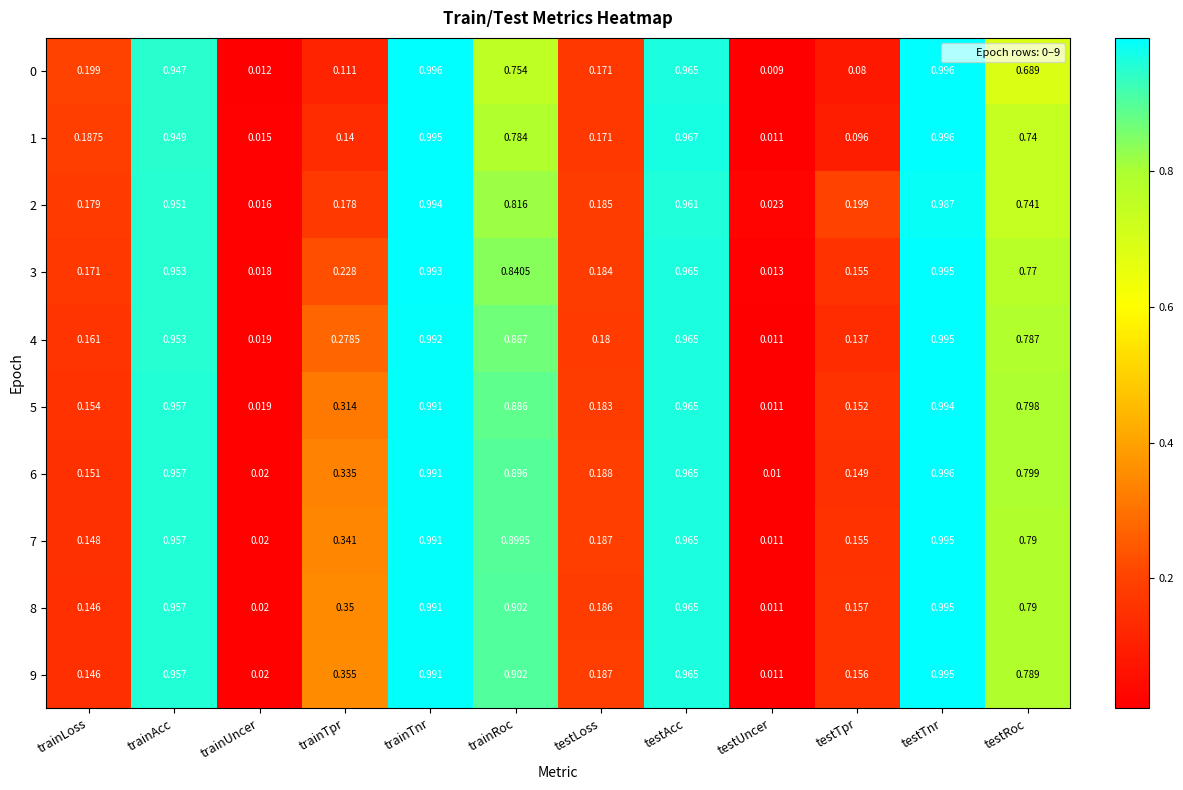

How many data points does each series have?

12